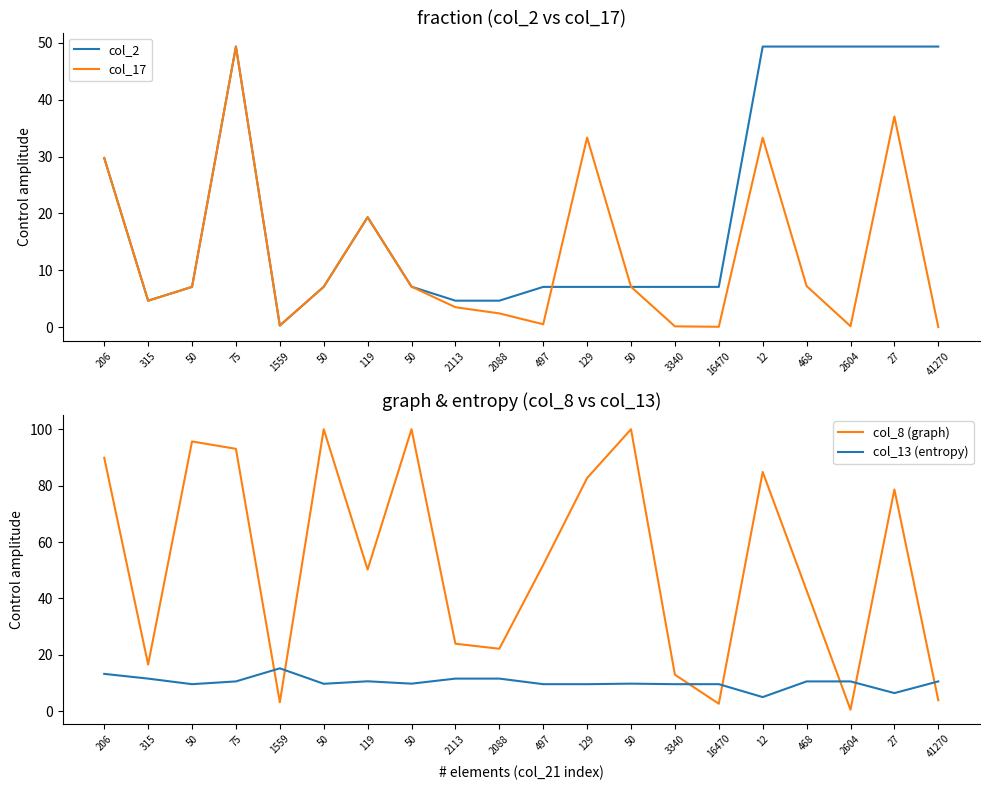

What is the difference between the maximum and minimum values in the col_13 (entropy) series?

10.2